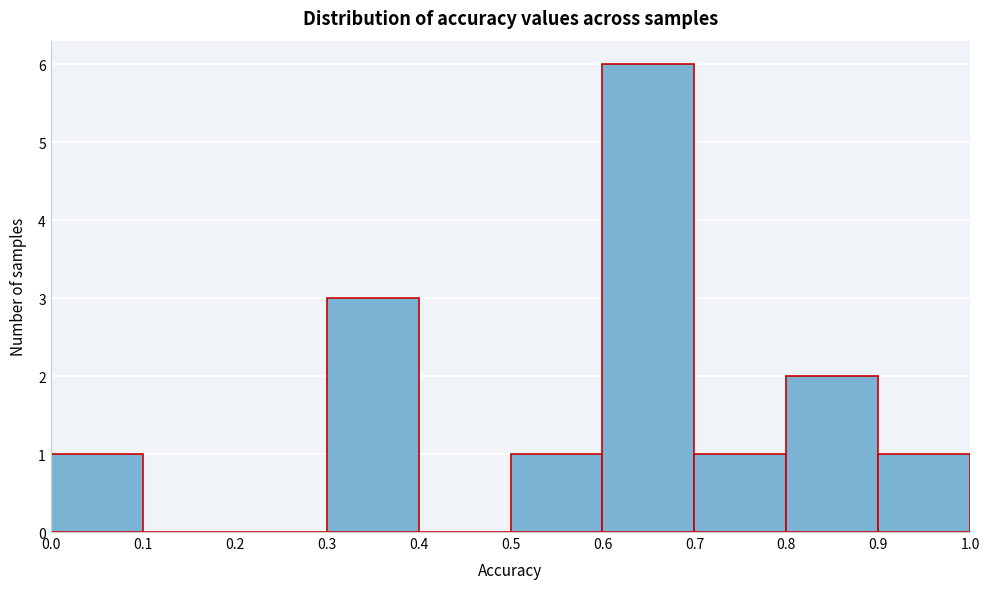

What is the height of the bar covering 0.5 to 0.6 on the x-axis? The values are not printed on the chart, so give them approximately, as read against the axis.

1